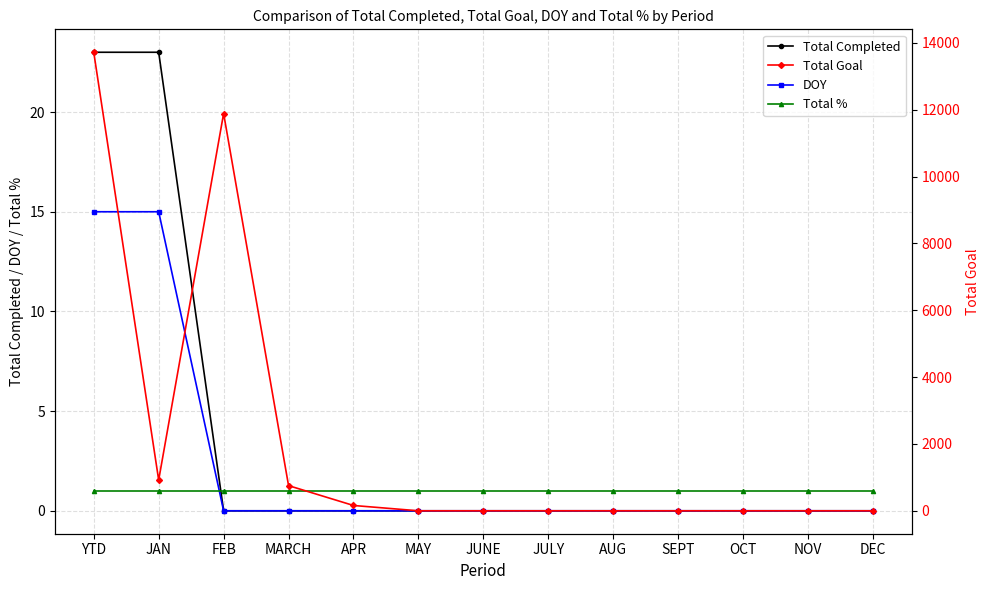

How many data points does each series have?

13